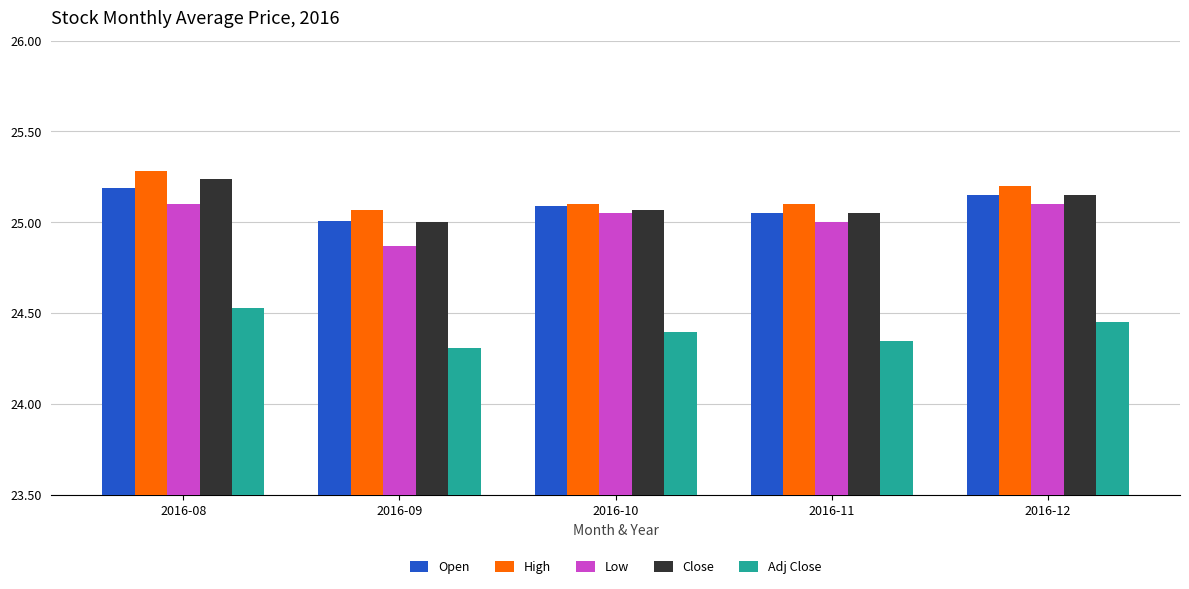

Between 2016-09 and 2016-12, which series saw the biggest shift?

Low